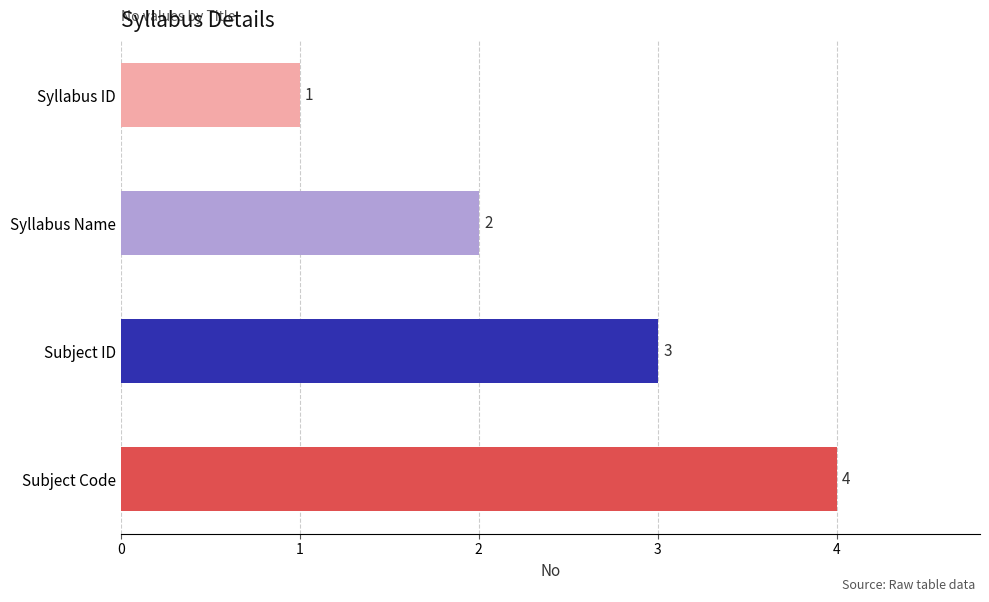

How many bars are there in total?

4